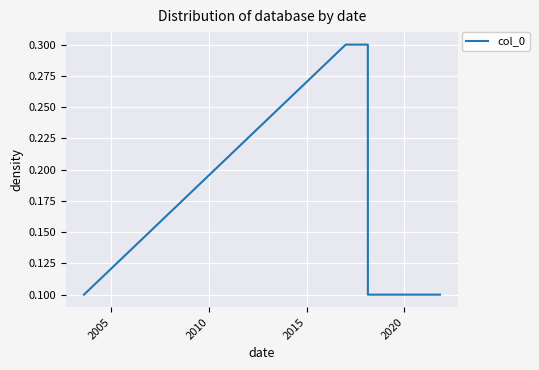

What is the sum of all values?

1.0